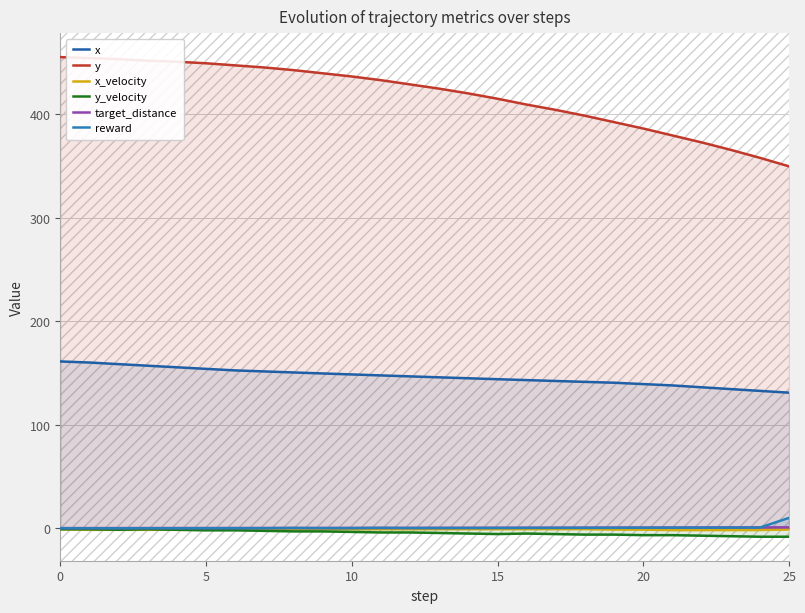

What is the total value across all series at 24?

481.9